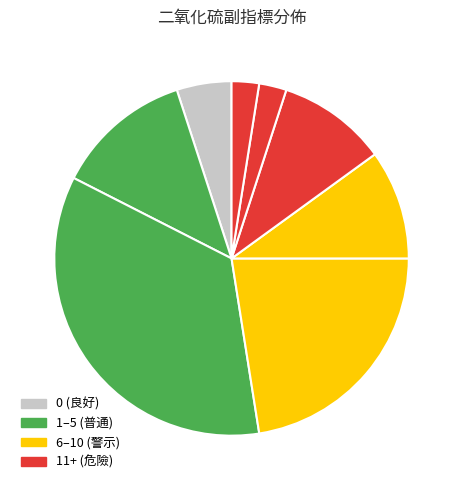

How many segments does this pie chart have?

8